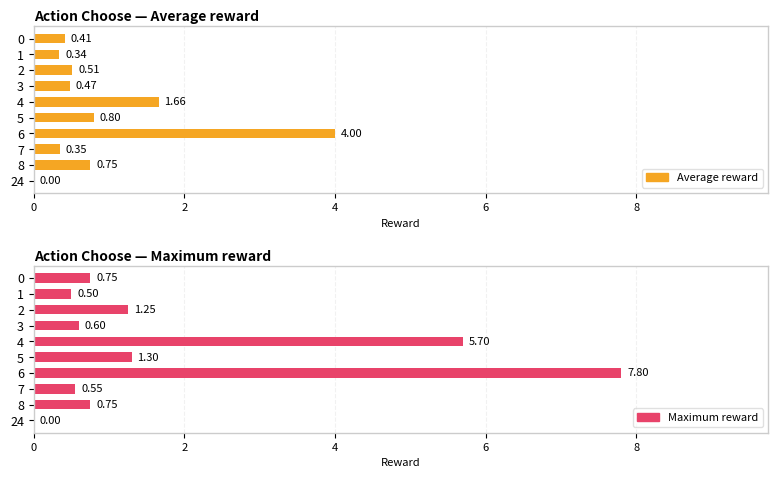

Count the number of data series in this chart.

2